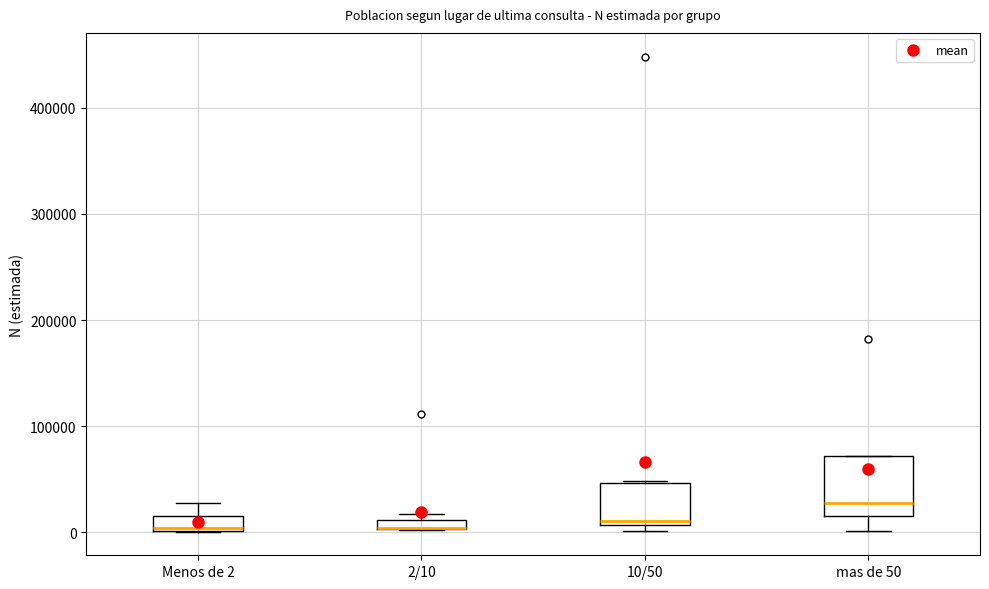

Which box is the tallest, from its lower edge to its upper edge?

mas de 50